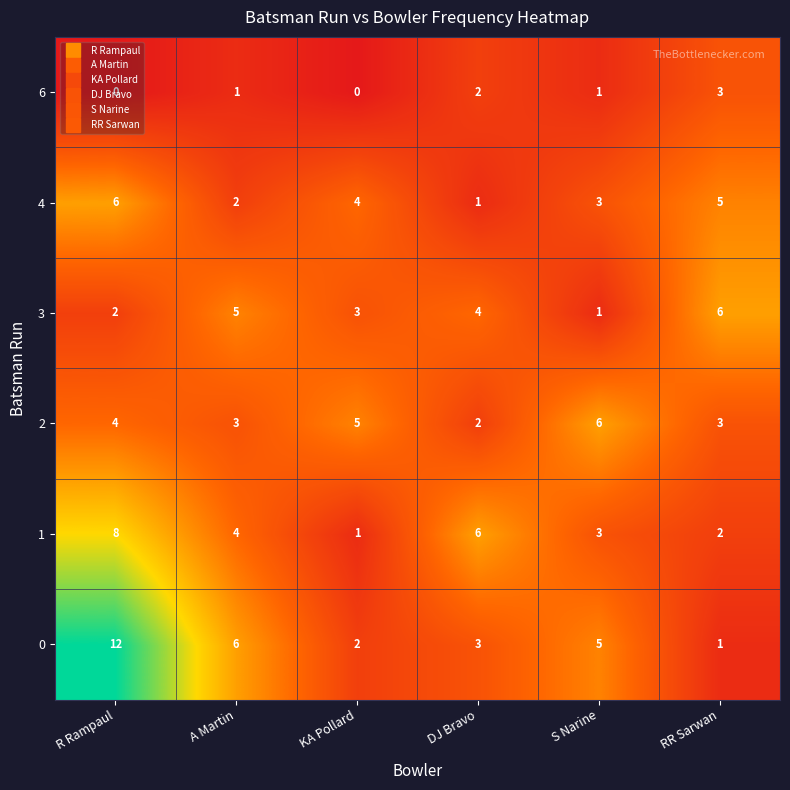

What is the spread (max minus min) of values at KA Pollard?

5